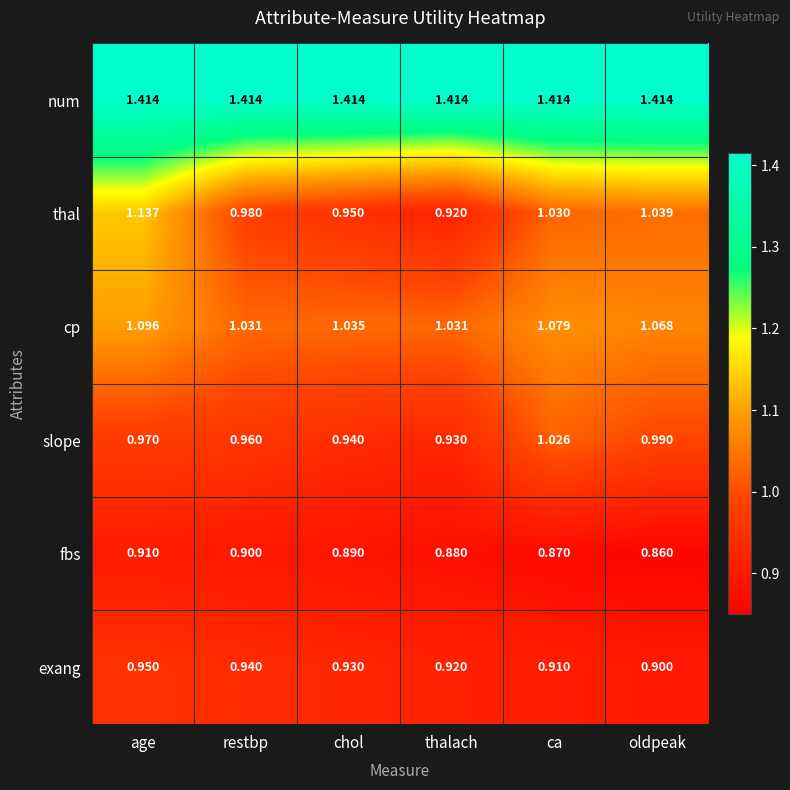

Which category has the lowest value in the thal series?

thalach